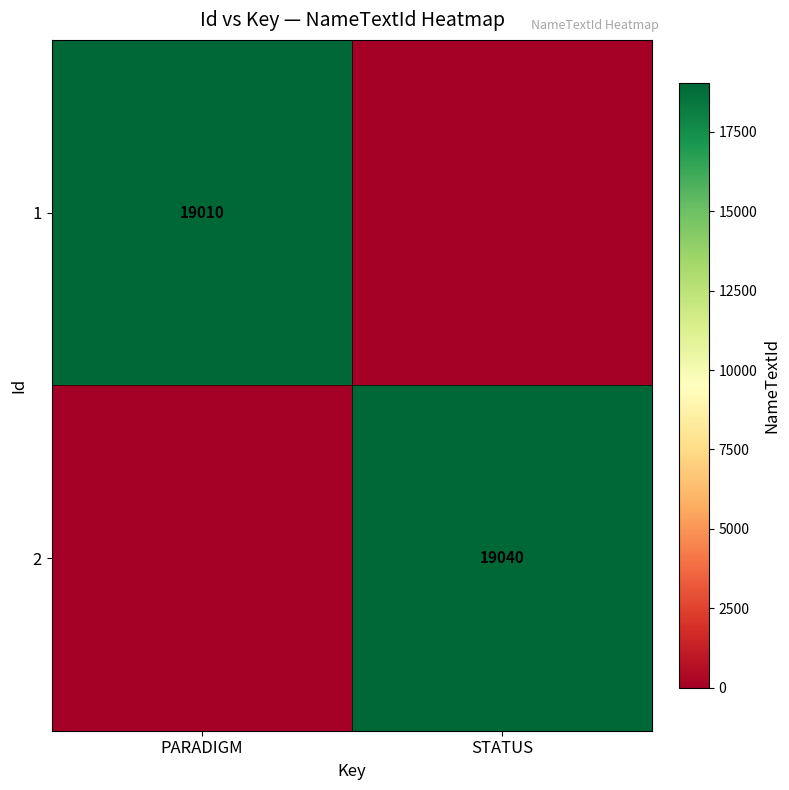

Is the value of 2 at STATUS greater than the value of 1 at PARADIGM?

Yes